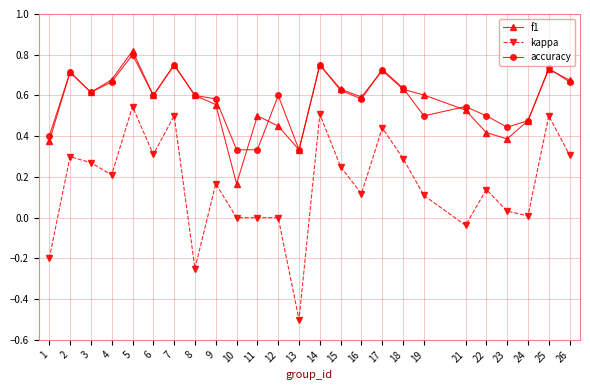

True or false: f1 and kappa cross at least once.

False